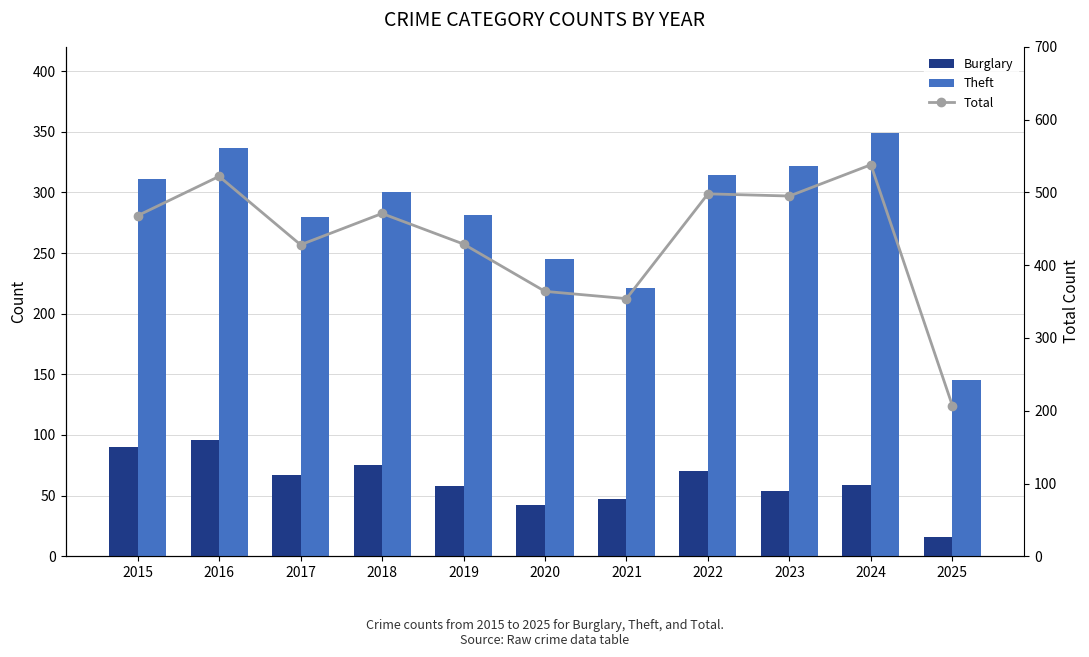

Which series has the largest total across all categories?

Total